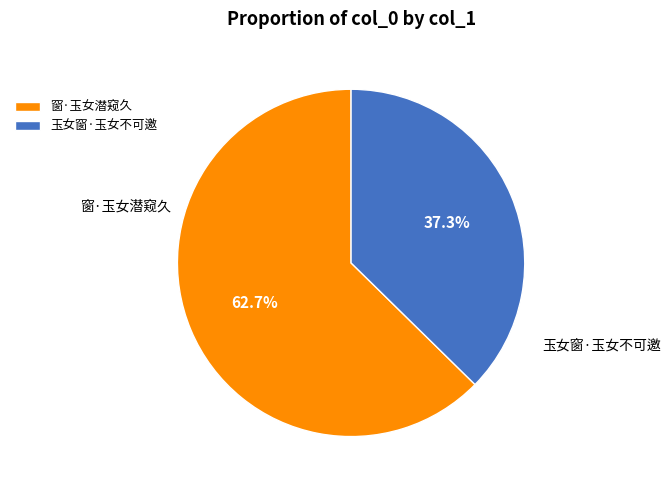

Rank the categories by value from lowest to highest.

玉女窗·玉女不可邀, 窗·玉女潜窥久